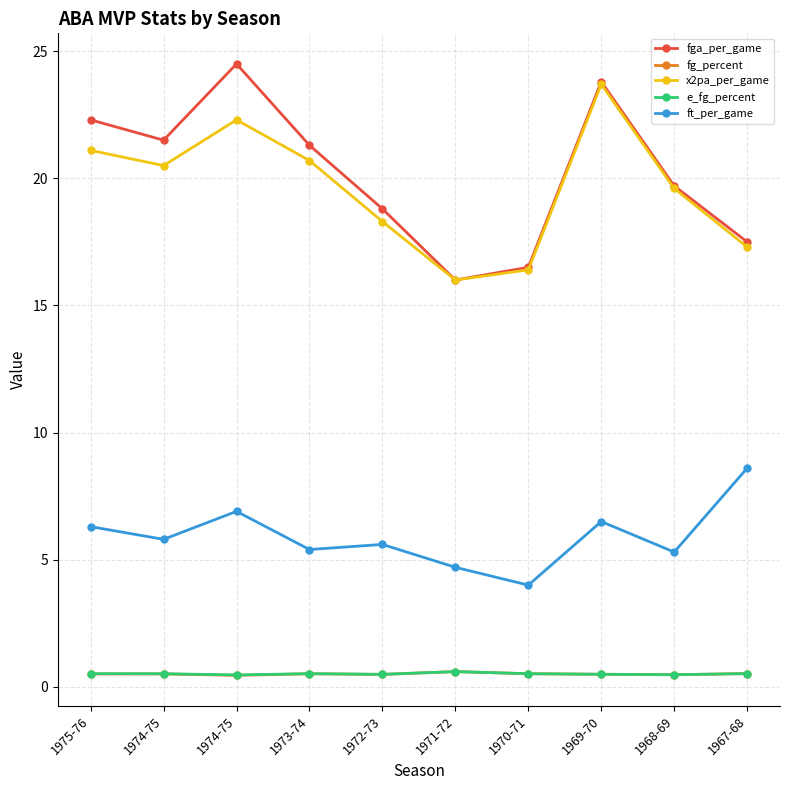

What is the sum of all e_fg_percent values?

5.1